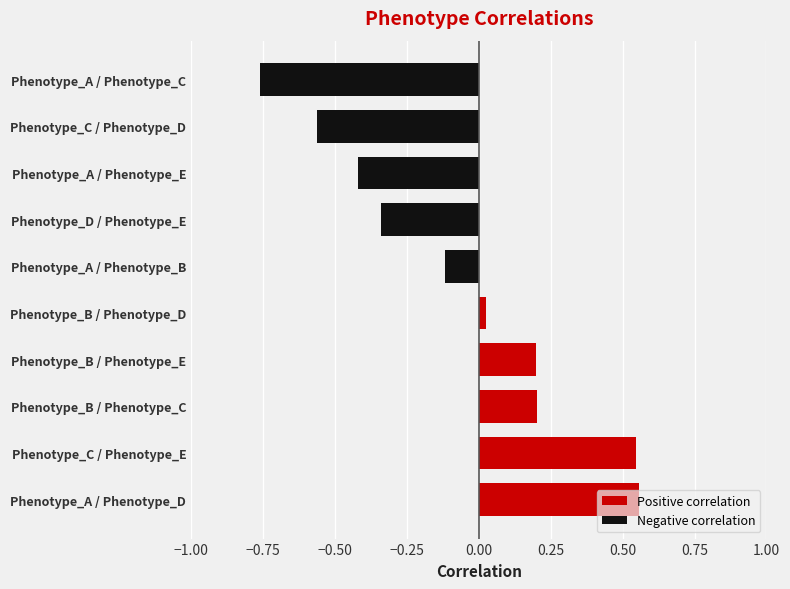

Reading left to right, list all the values displayed in this chart.

Positive correlation: 0.6	0.5	0.2	0.2	0.0	0.0	0.0	0.0	0.0	0.0
Negative correlation: 0.0	0.0	0.0	0.0	0.0	-0.1	-0.3	-0.4	-0.6	-0.8